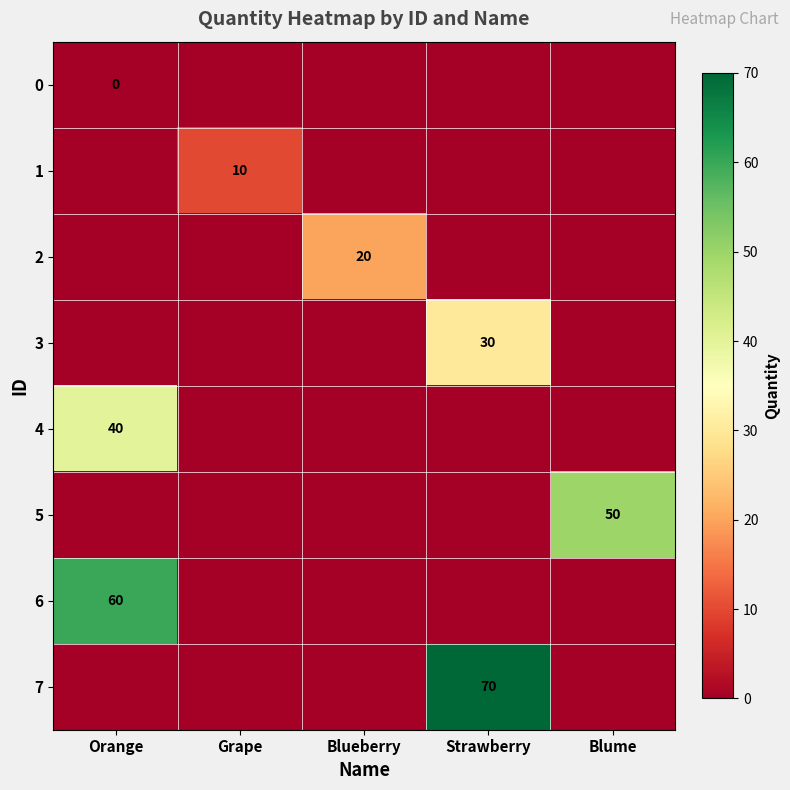

True or false: 7 has a value of 70 at Strawberry.

True